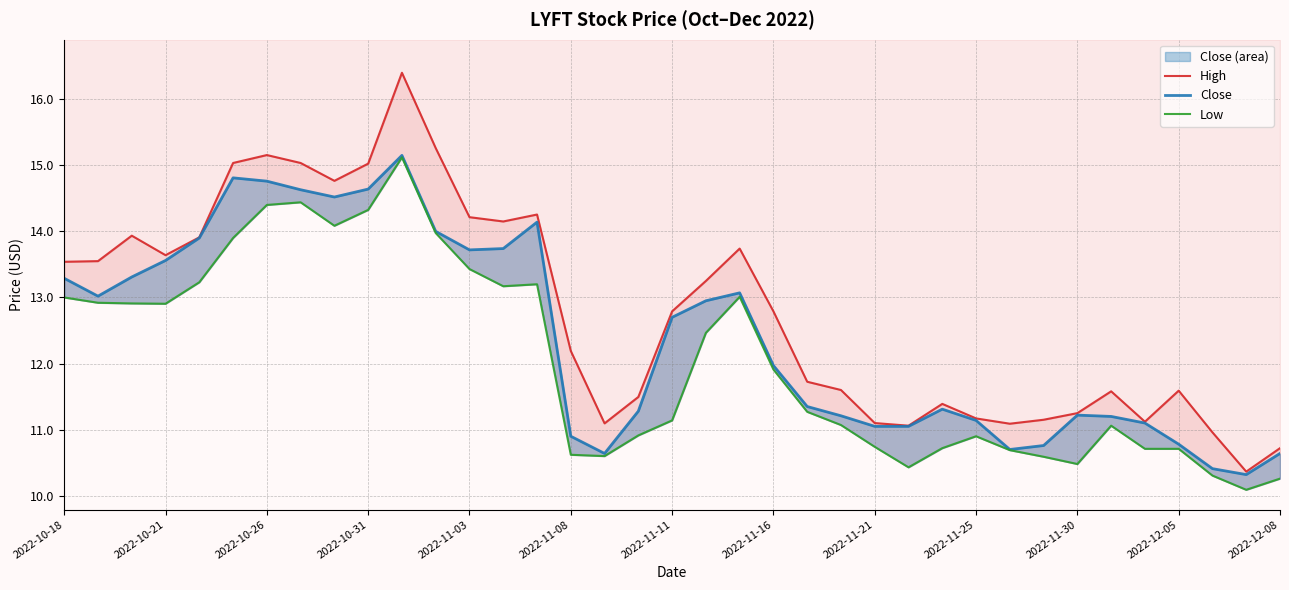

Does the chart display data point markers on the line(s)?

No